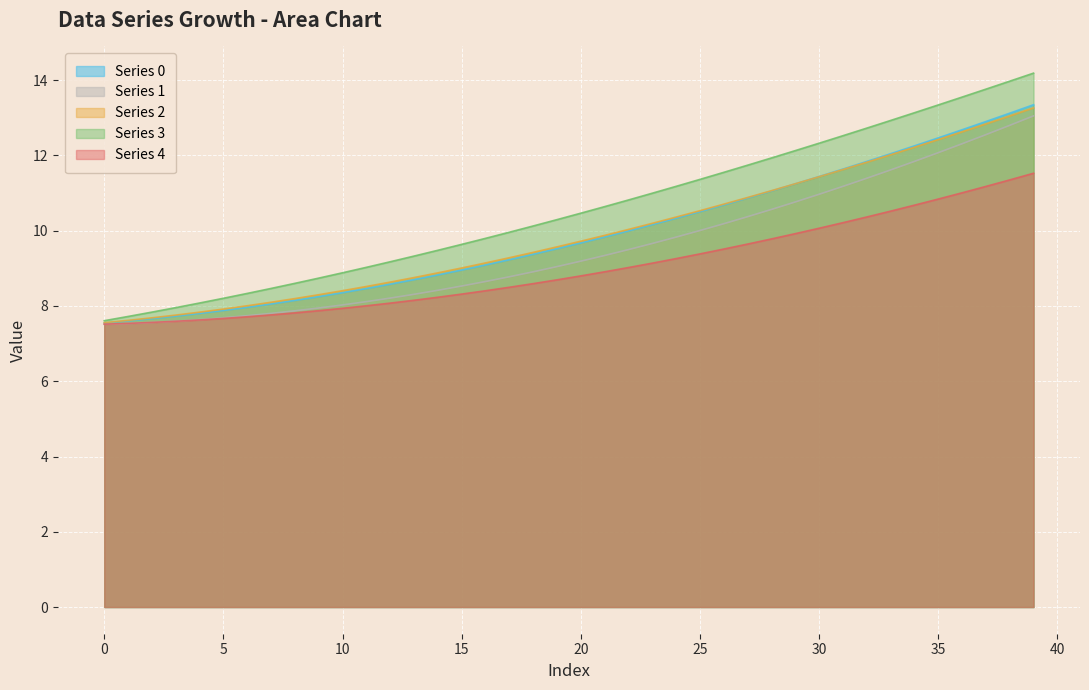

What is the highest value of the 2 series?

13.3